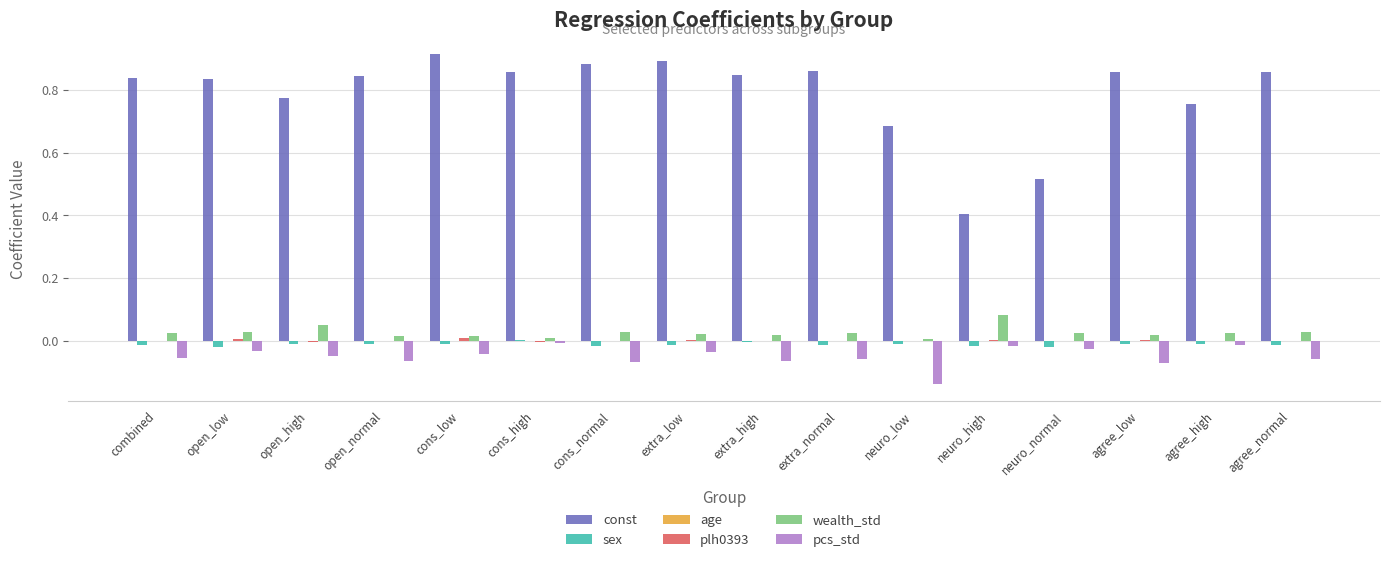

Between open_normal and neuro_low, which series saw the biggest shift?

const